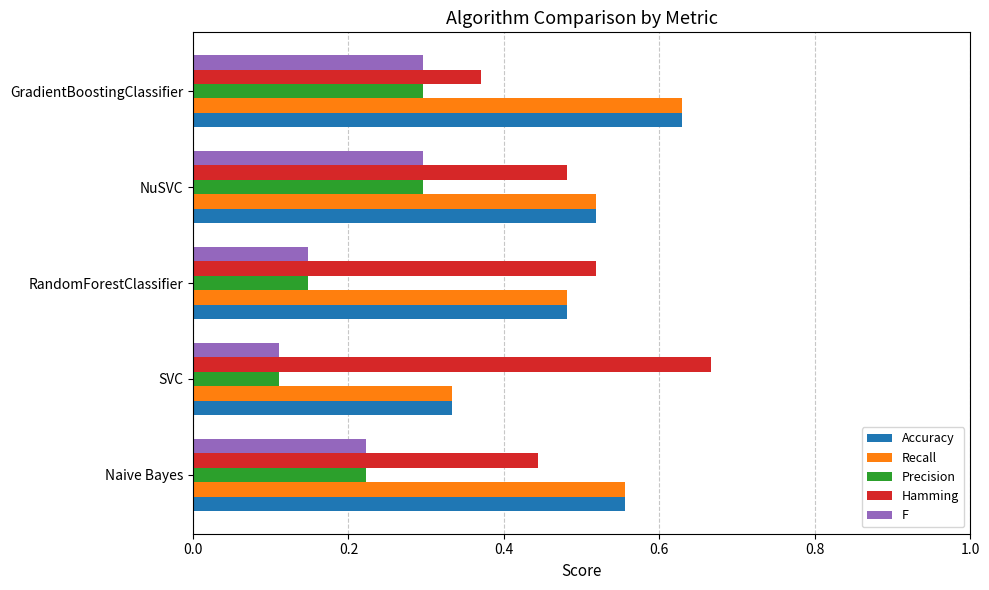

What is the total value across all series at SVC?

1.6